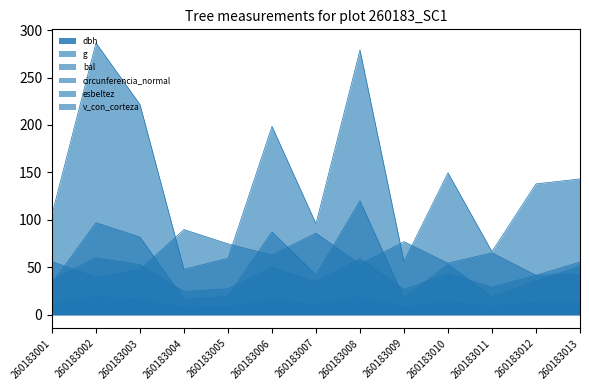

Reading left to right, list all the values displayed in this chart.

dbh: 11.6	19.1	16.8	7.8	8.7	15.9	11.1	18.9	8.4	13.8	9.2	13.2	13.5
g: 105.7	286.5	221.7	47.8	59.5	198.6	95.9	279.1	56.1	149.6	66.5	137.9	143.1
bal: 0.0	2.6	6.7	8.0	5.2	7.4	1.4	3.5	6.0	8.6	4.4	9.6	9.1
circunferencia_normal: 36.4	60.0	52.8	24.5	27.3	50.0	34.7	59.2	26.6	43.4	28.9	41.6	42.4
esbeltez: 56.0	39.3	47.6	89.7	74.7	62.9	86.0	53.0	76.9	54.4	65.2	41.5	55.6
v_con_corteza: 33.3	97.0	81.9	16.2	19.6	87.3	42.1	120.0	17.5	53.2	19.0	35.7	51.1